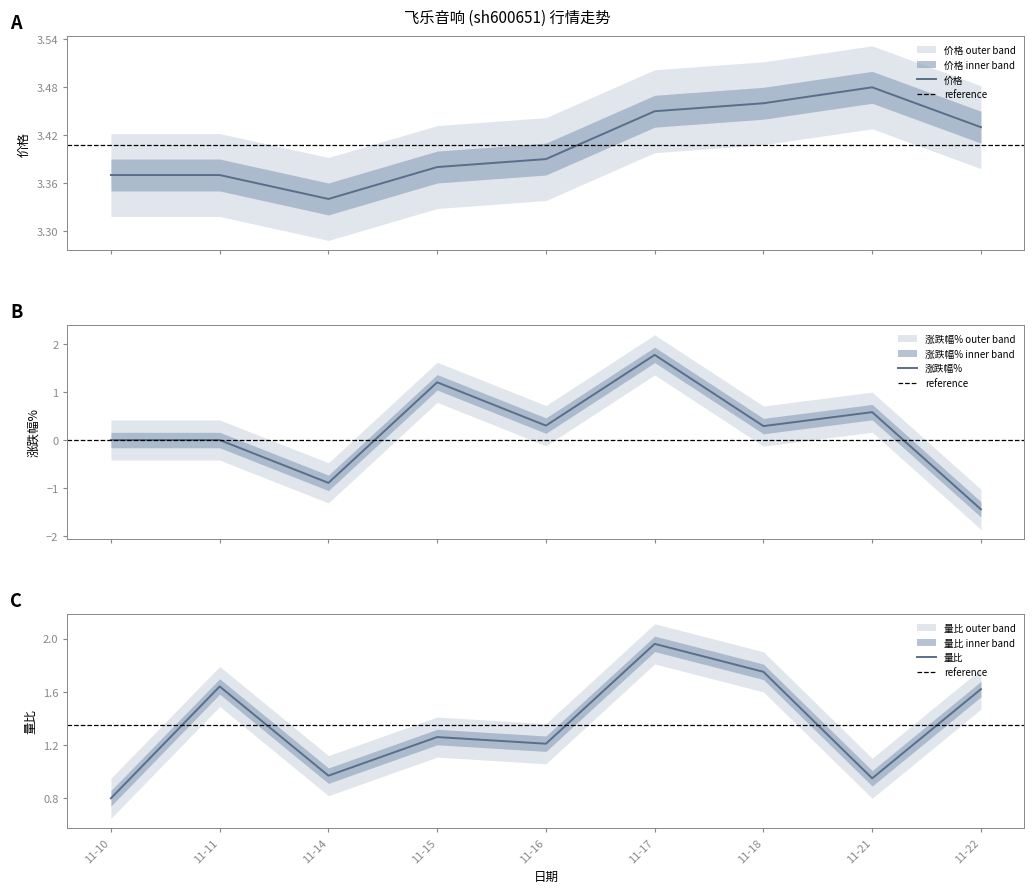

What is the minimum value for 涨跌幅%?

-1.4